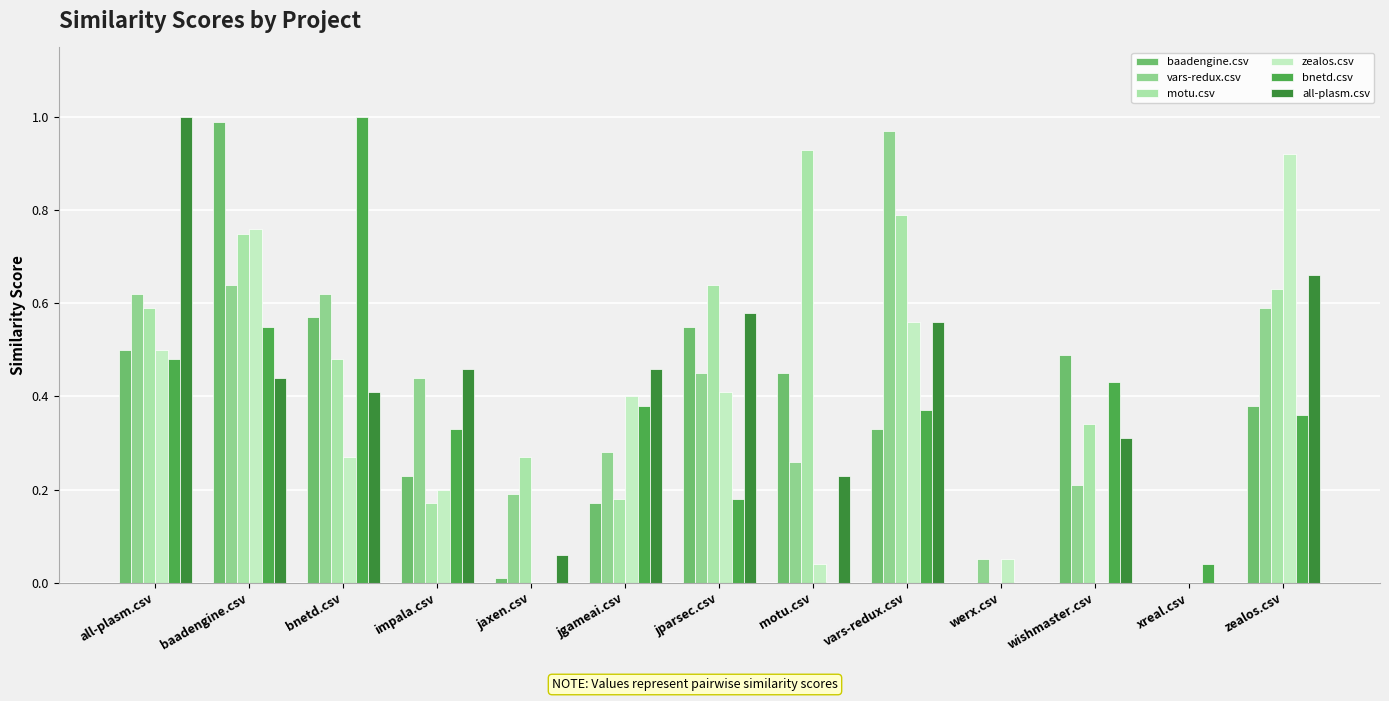

Reading left to right, list all the values displayed in this chart.

baadengine.csv: 0.5	1.0	0.6	0.2	0.0	0.2	0.6	0.5	0.3	0.0	0.5	0.0	0.4
vars-redux.csv: 0.6	0.6	0.6	0.4	0.2	0.3	0.5	0.3	1.0	0.1	0.2	0.0	0.6
motu.csv: 0.6	0.8	0.5	0.2	0.3	0.2	0.6	0.9	0.8	0.0	0.3	0.0	0.6
zealos.csv: 0.5	0.8	0.3	0.2	0.0	0.4	0.4	0.0	0.6	0.1	0.0	0.0	0.9
bnetd.csv: 0.5	0.6	1.0	0.3	0.0	0.4	0.2	0.0	0.4	0.0	0.4	0.0	0.4
all-plasm.csv: 1.0	0.4	0.4	0.5	0.1	0.5	0.6	0.2	0.6	0.0	0.3	0.0	0.7